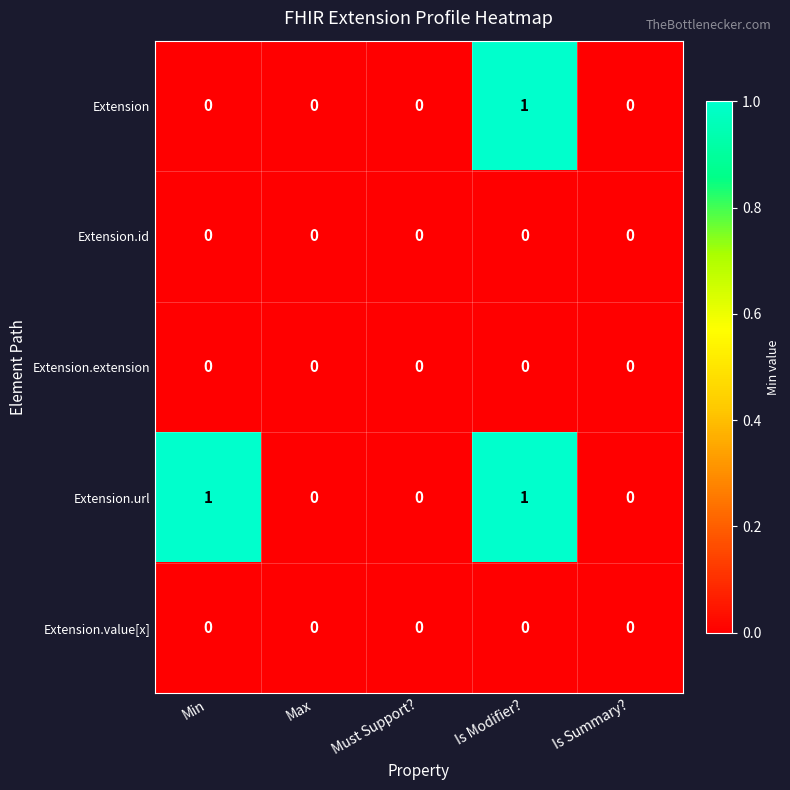

Reading right to left, transcribe all the data shown in this chart.

Extension: Is Summary?=0	Is Modifier?=1	Must Support?=0	Max=0	Min=0
Extension.id: Is Summary?=0	Is Modifier?=0	Must Support?=0	Max=0	Min=0
Extension.extension: Is Summary?=0	Is Modifier?=0	Must Support?=0	Max=0	Min=0
Extension.url: Is Summary?=0	Is Modifier?=1	Must Support?=0	Max=0	Min=1
Extension.value[x]: Is Summary?=0	Is Modifier?=0	Must Support?=0	Max=0	Min=0